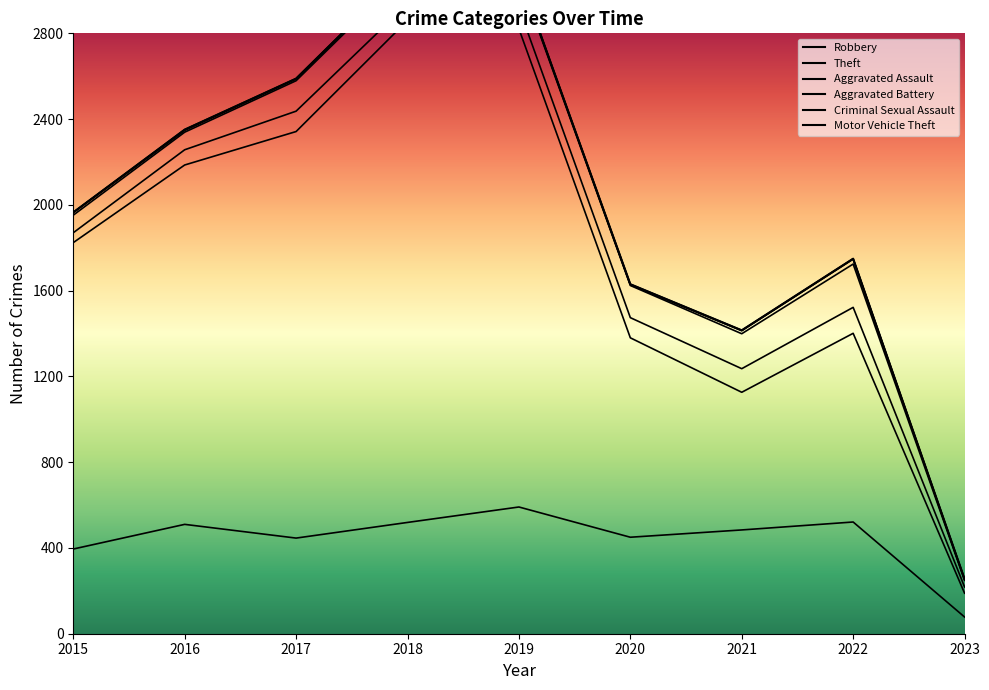

Which category has the lowest value in the Aggravated Battery series?

2023